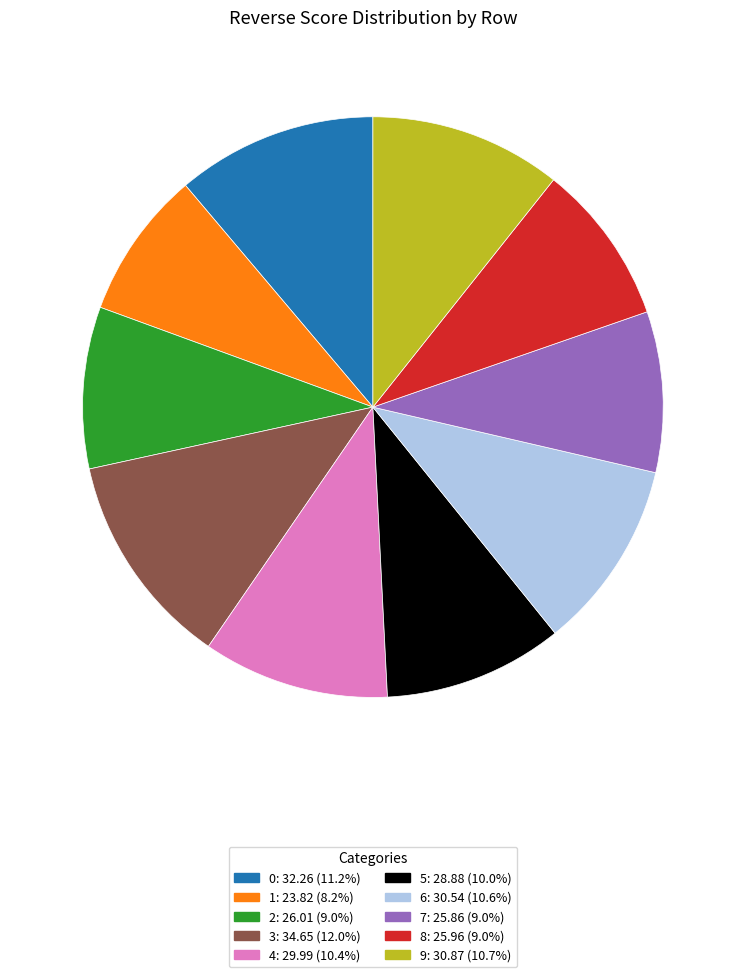

Is 3 the majority of the pie?

No